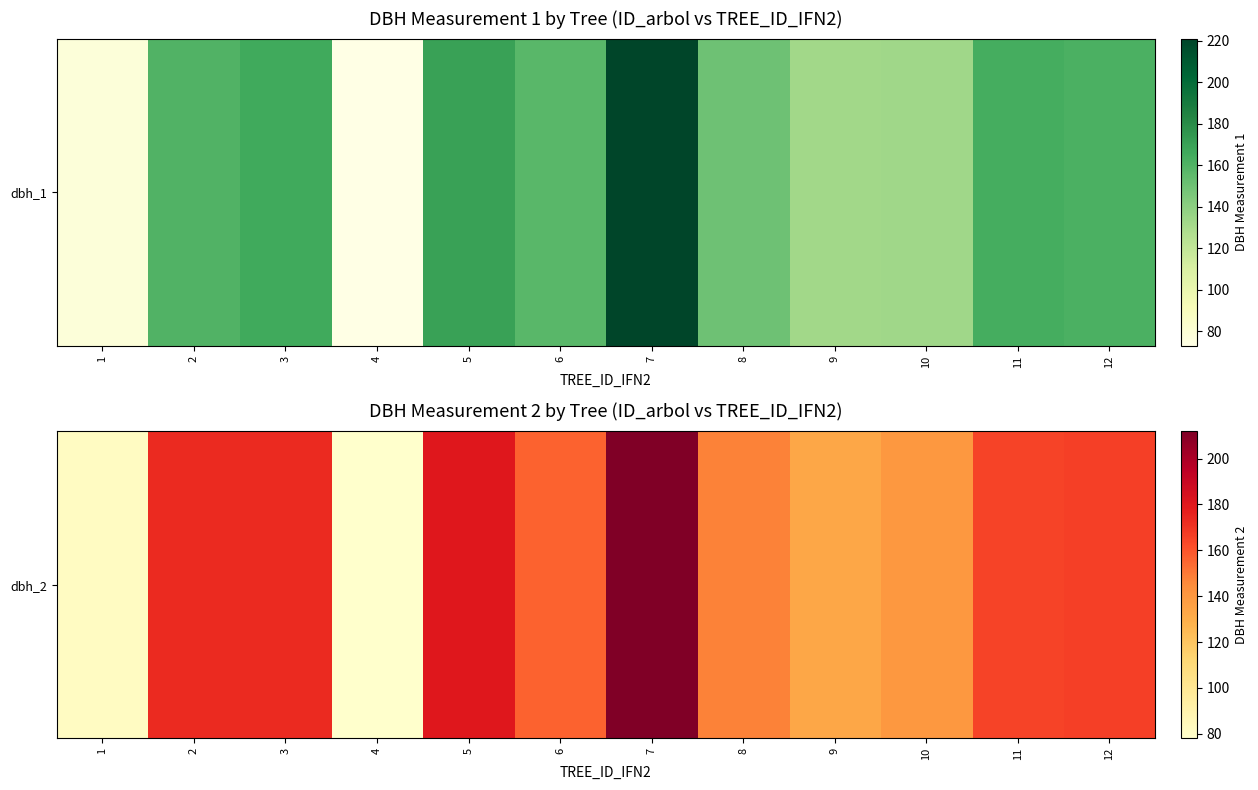

Reading left to right, list all the values displayed in this chart.

1=82	2=173	3=173	4=78	5=180	6=156	7=212	8=148	9=133	10=140	11=165	12=166